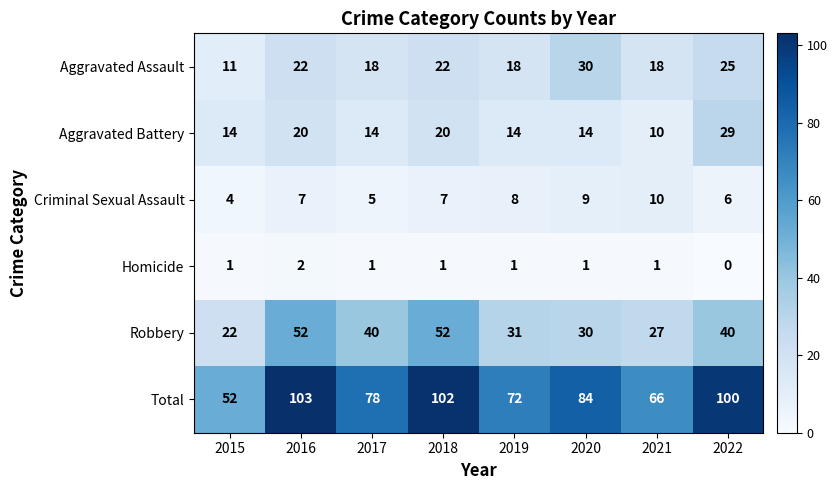

At which label does Criminal Sexual Assault reach its peak?

2021